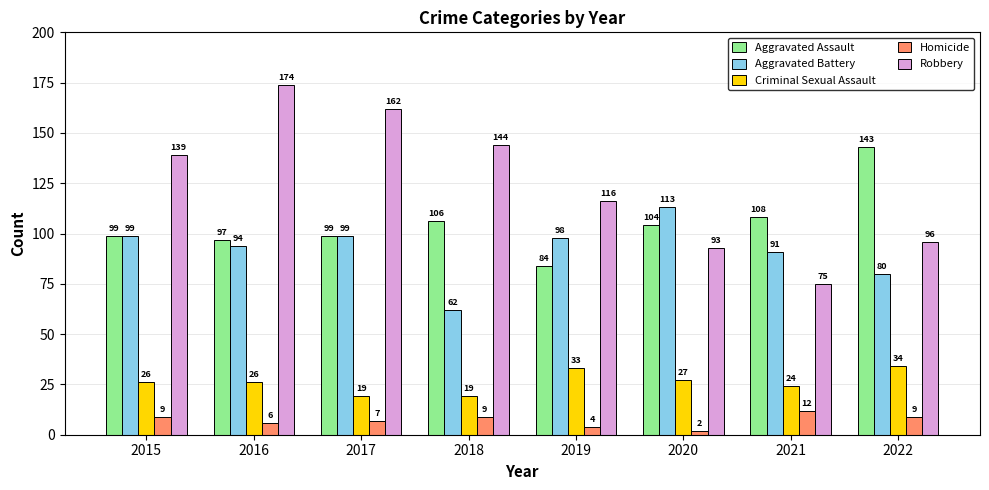

The value of Aggravated Battery at 2019 is 39. True or false?

False